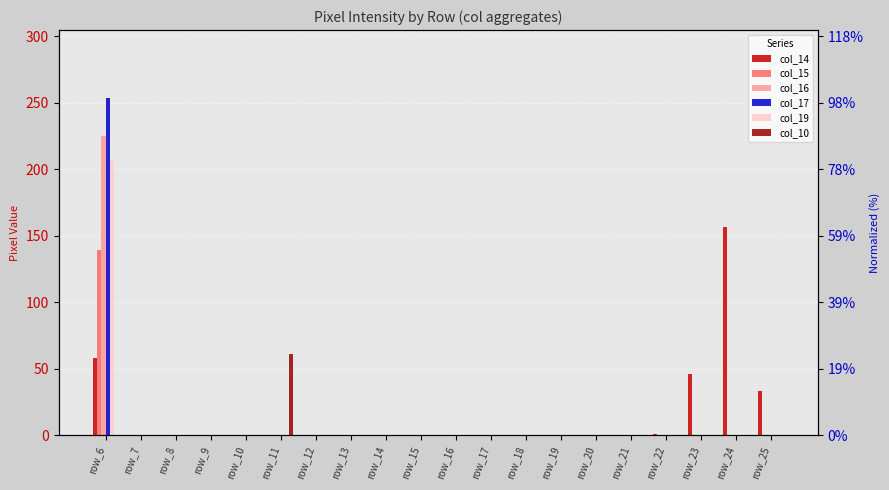

At which category does the chart reach its minimum across all series?

row_7